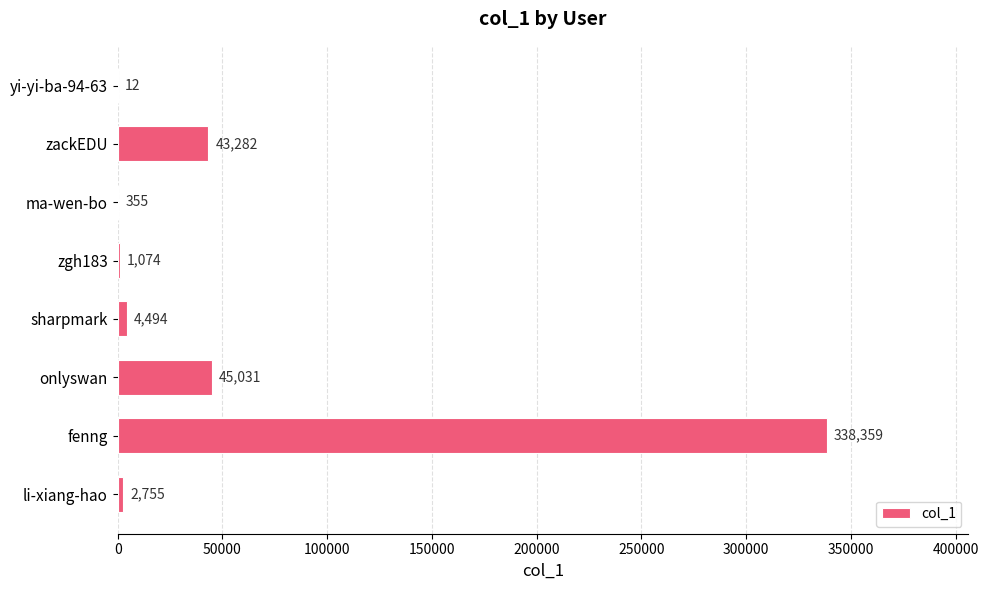

What is the greatest value displayed?

338359